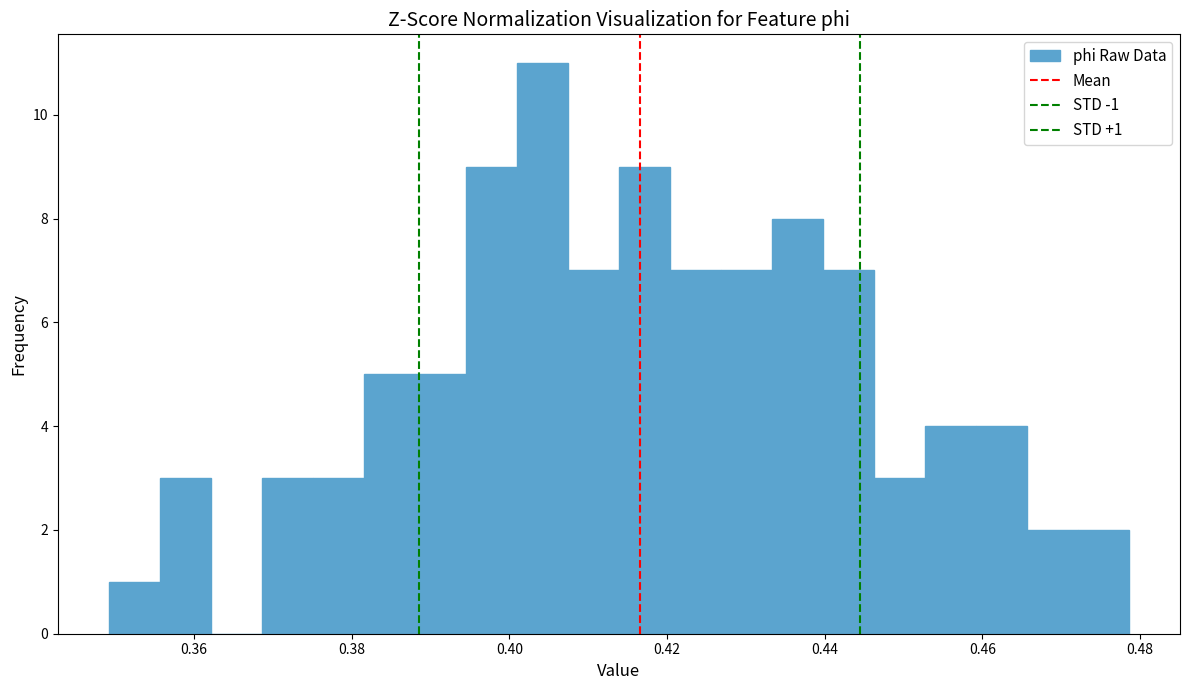

Read against the x-axis, roughly where is the centre of the tallest bar?

0.404